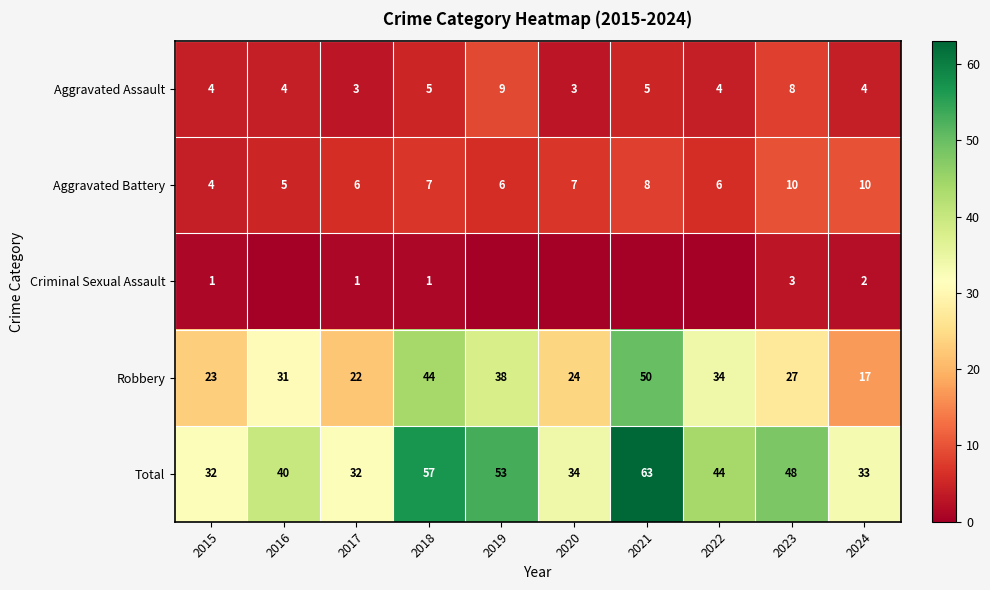

How many Aggravated Battery values are between 6 and 8?

6